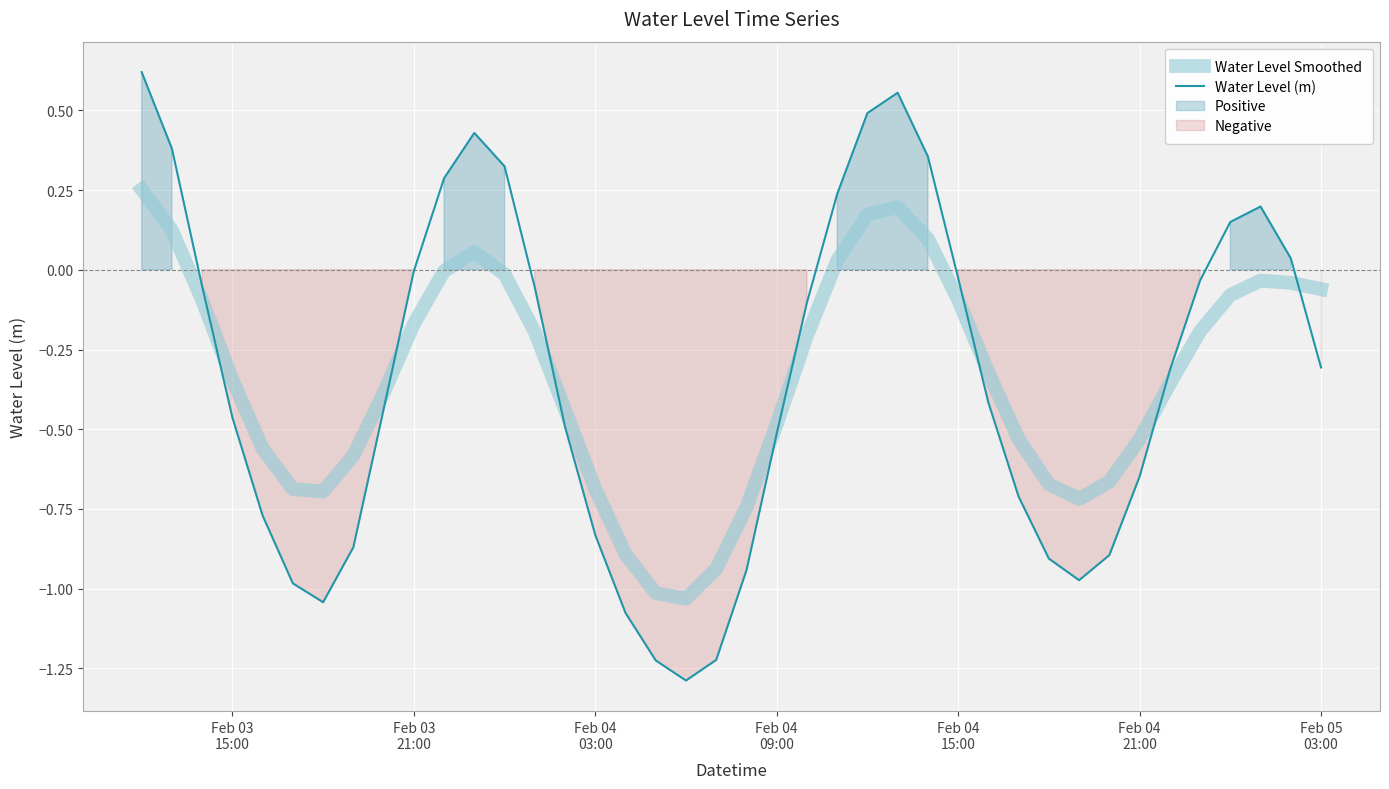

What is the highest value of the Water Level Smoothed series?

0.3